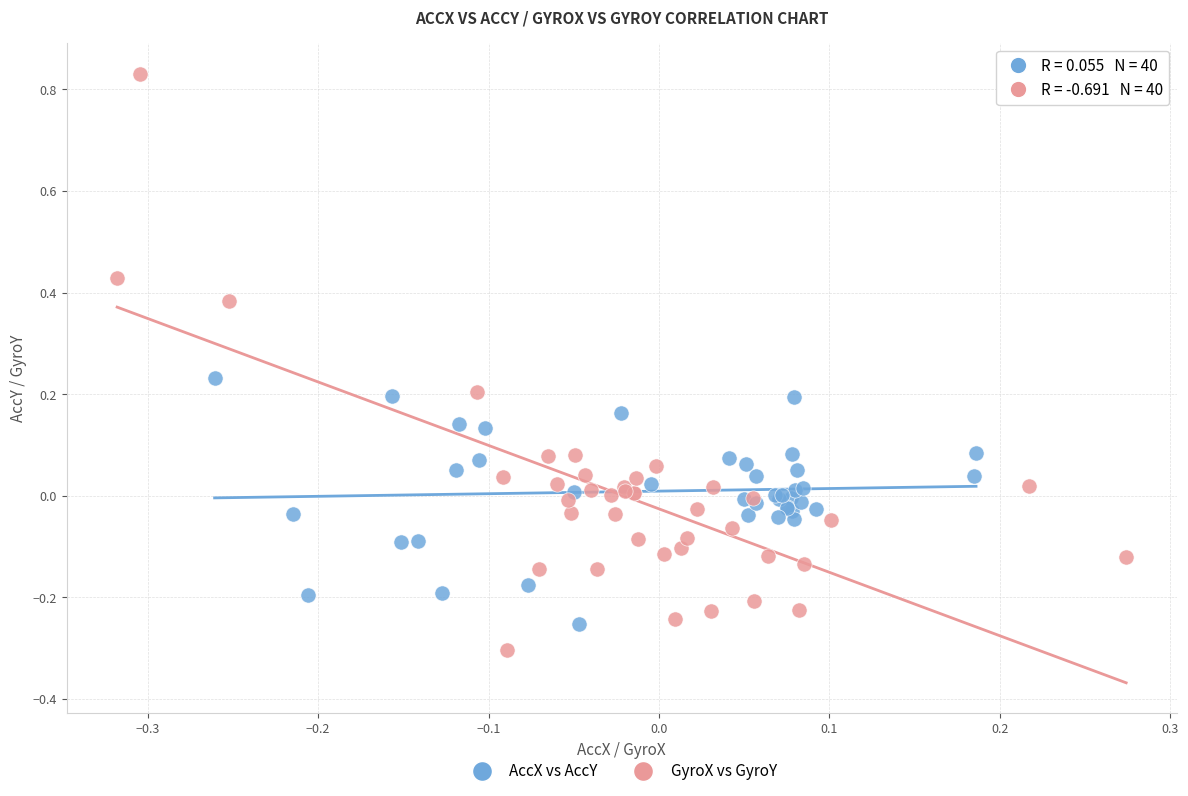

Which series contains the highest Y value?

GyroX vs GyroY